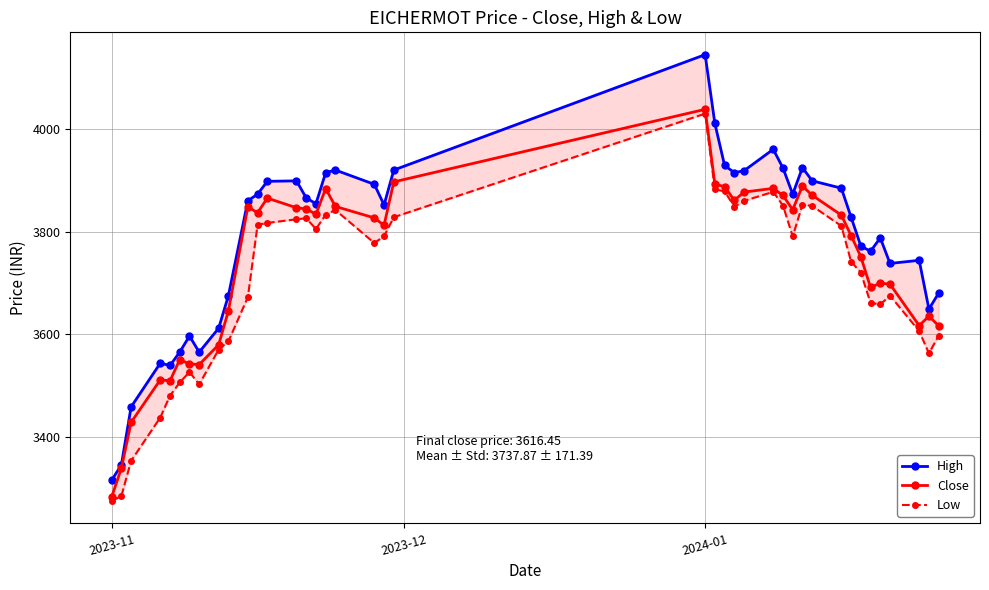

At which label does Close reach its minimum?

2023-11